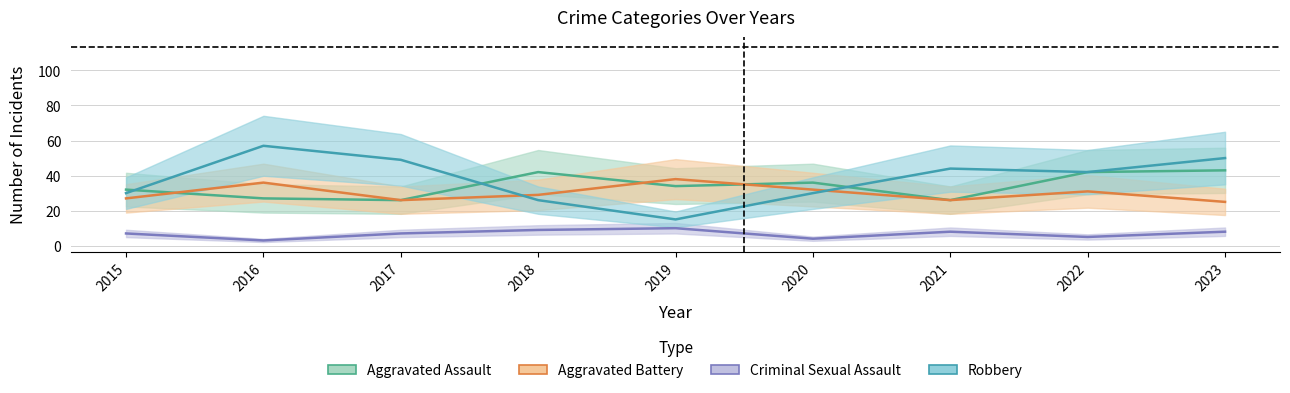

At 2021, list the series in order from largest to smallest.

Robbery, Aggravated Assault, Aggravated Battery, Criminal Sexual Assault